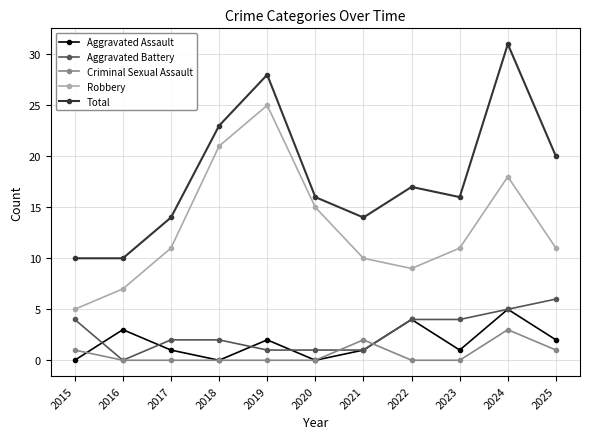

Which series changed the most between 2015 and 2019?

Robbery